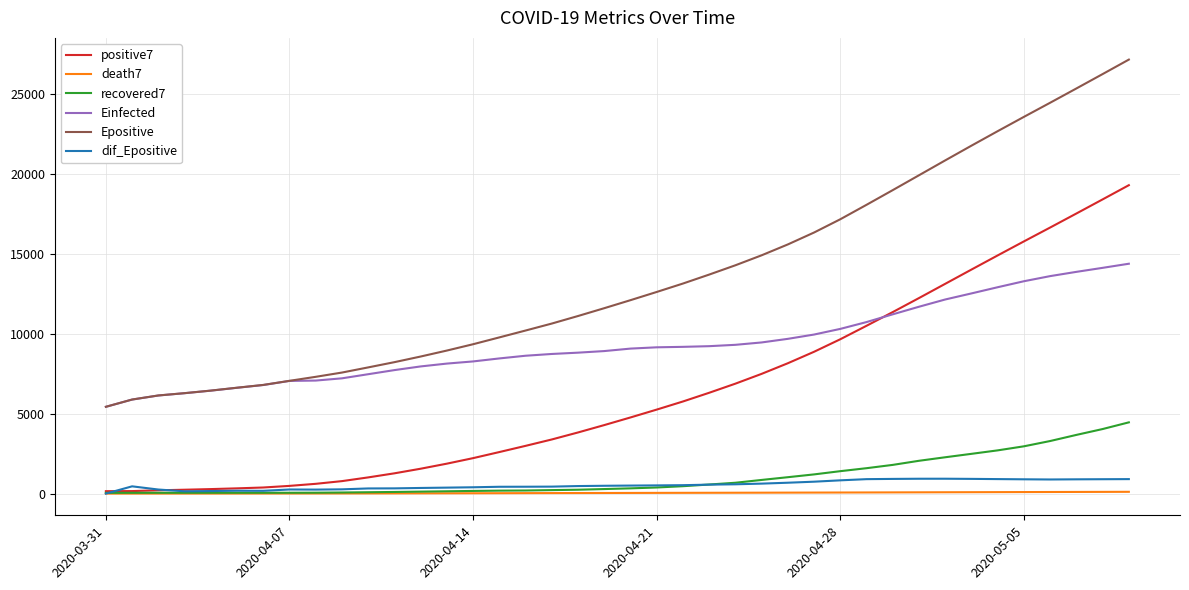

True or false: positive7 and Epositive cross at least once.

False